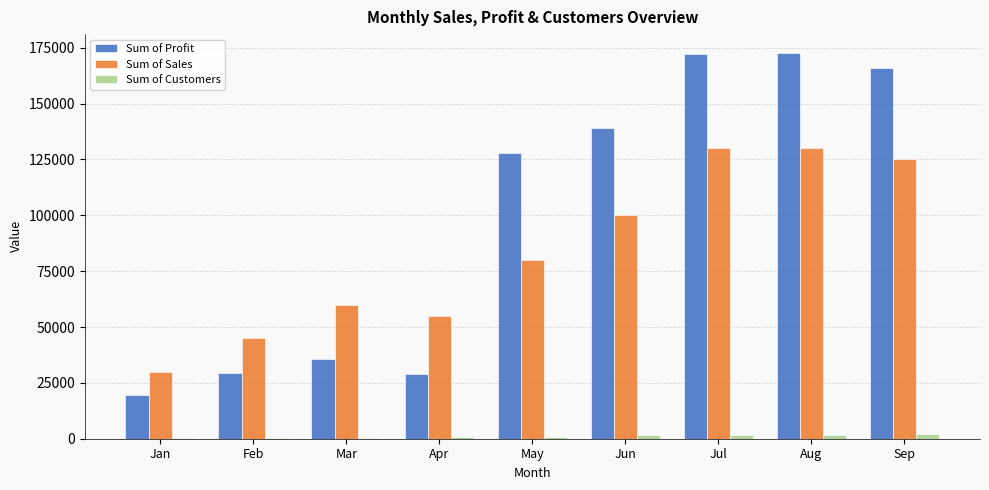

Where is Sum of Profit nearest to the value 95983?

May